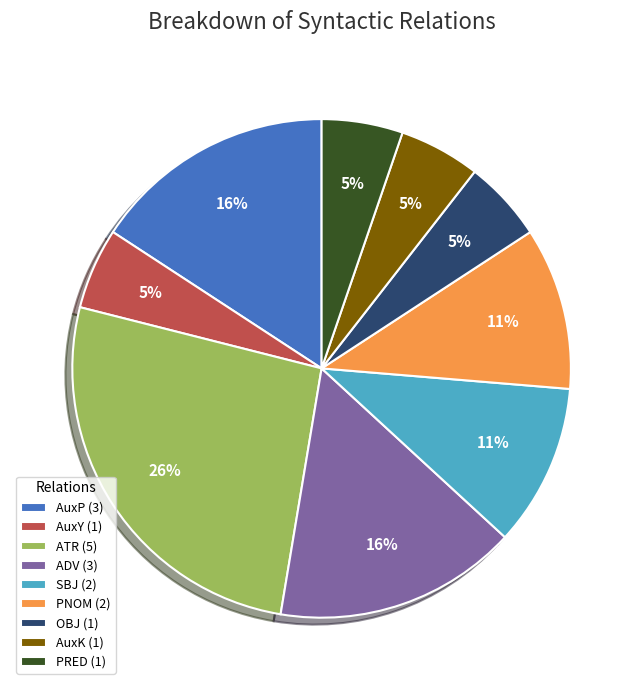

To the nearest percent, what portion does PNOM represent?

11%